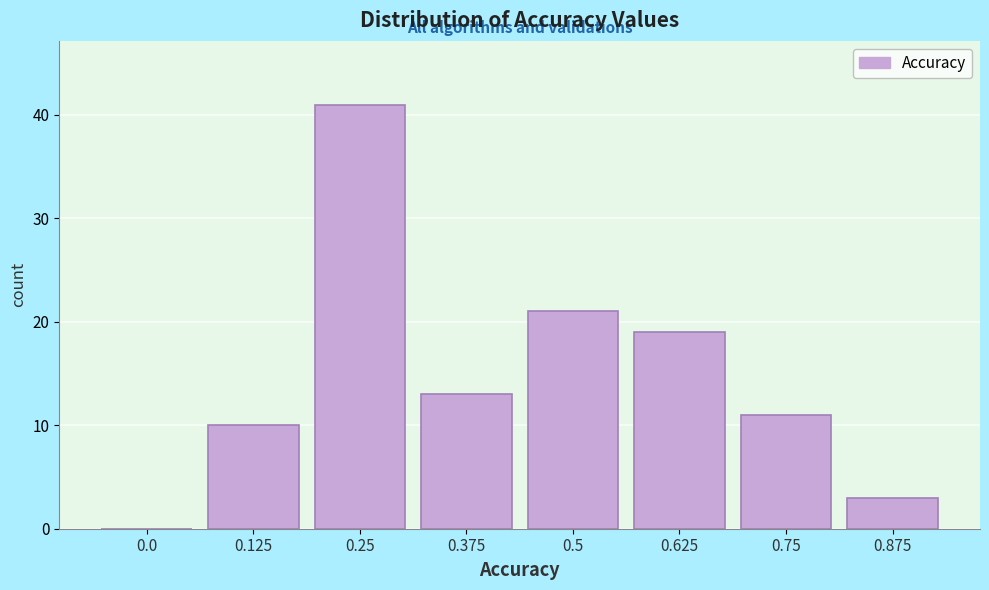

Reading left to right, what are all the values shown in this chart?

0.0=0	0.125=10	0.25=41	0.375=13	0.5=21	0.625=19	0.75=11	0.875=3